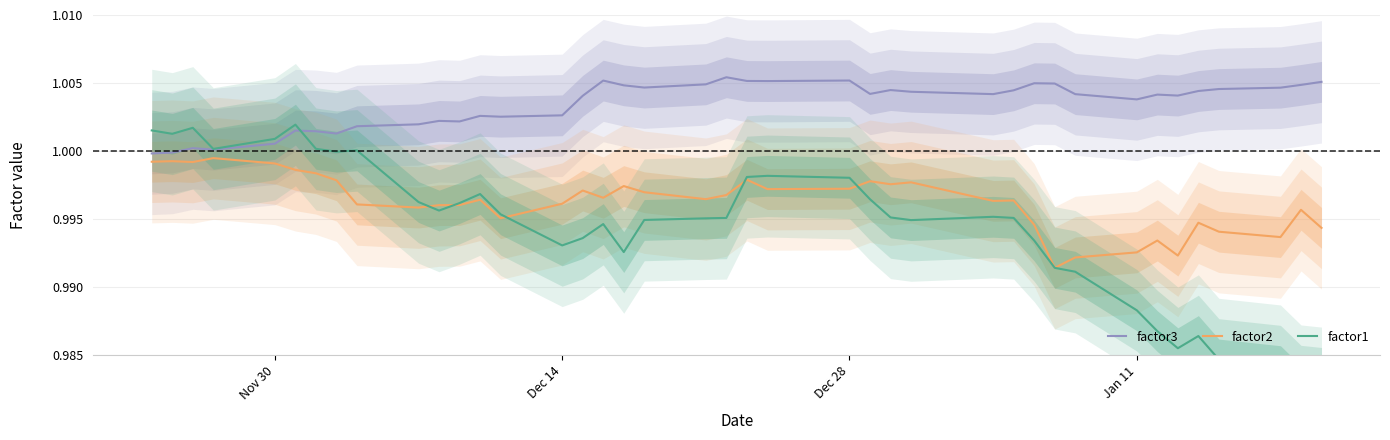

What is the average value of the factor1 series?

1.0